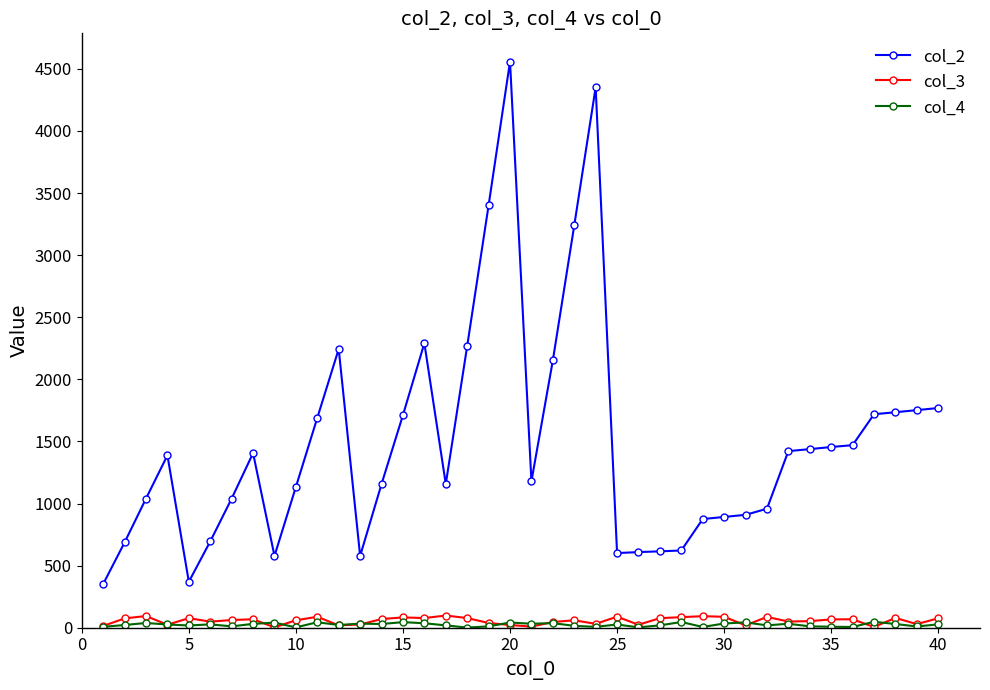

Does the chart have visible grid lines?

No